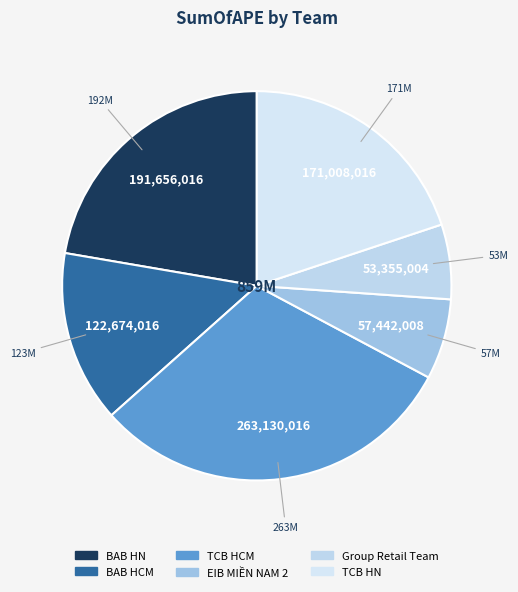

Which category has the biggest portion of the pie?

TCB HCM